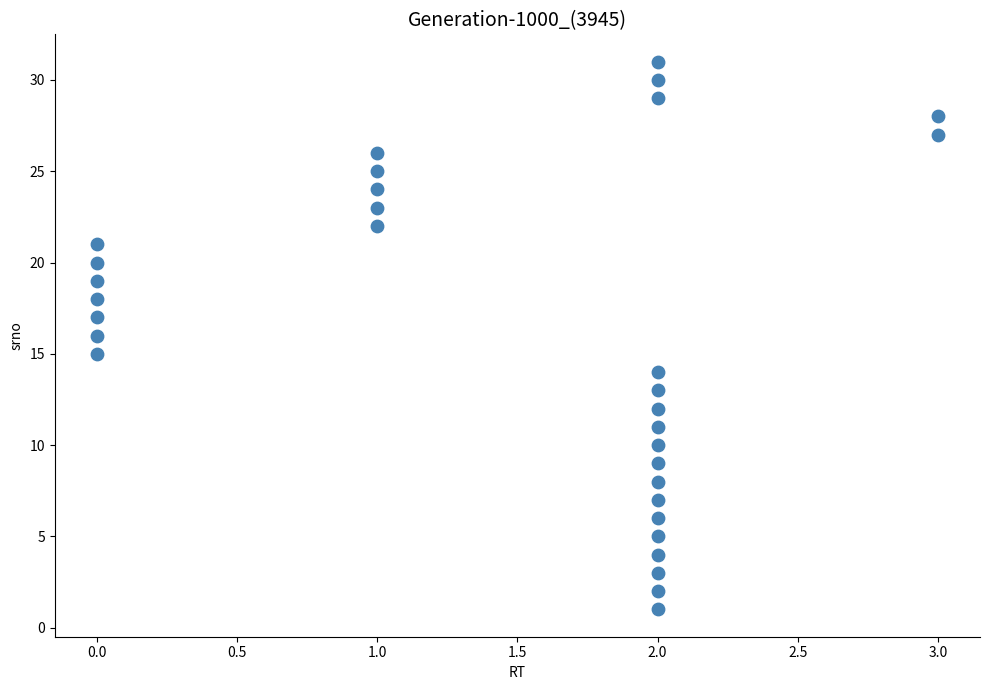

What is the range of Y values (max minus min)?

30